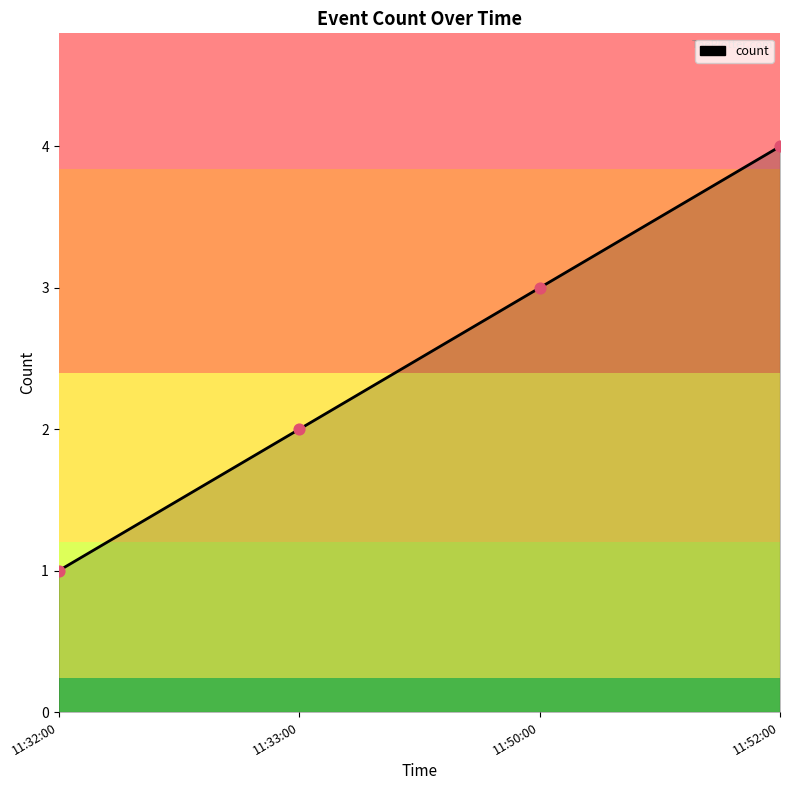

What is the ratio of the value at 11:50:00 to the value at 11:32:00?

3.0